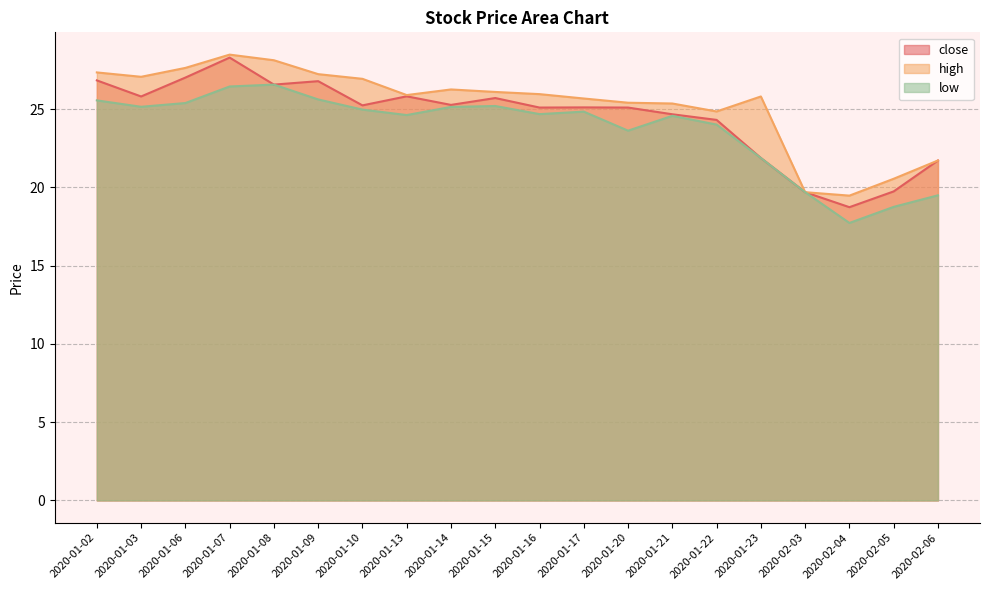

How many lines are shown in the chart?

3